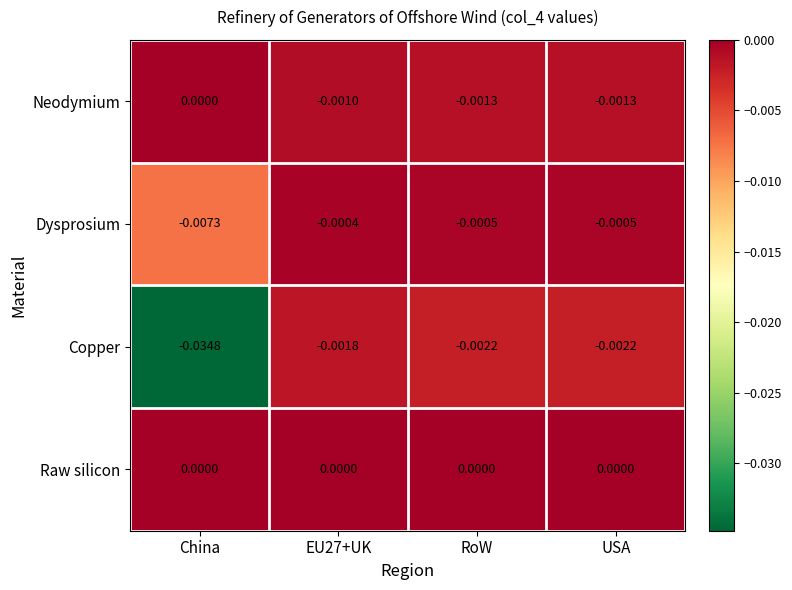

Which series has the largest total across all categories?

Raw silicon